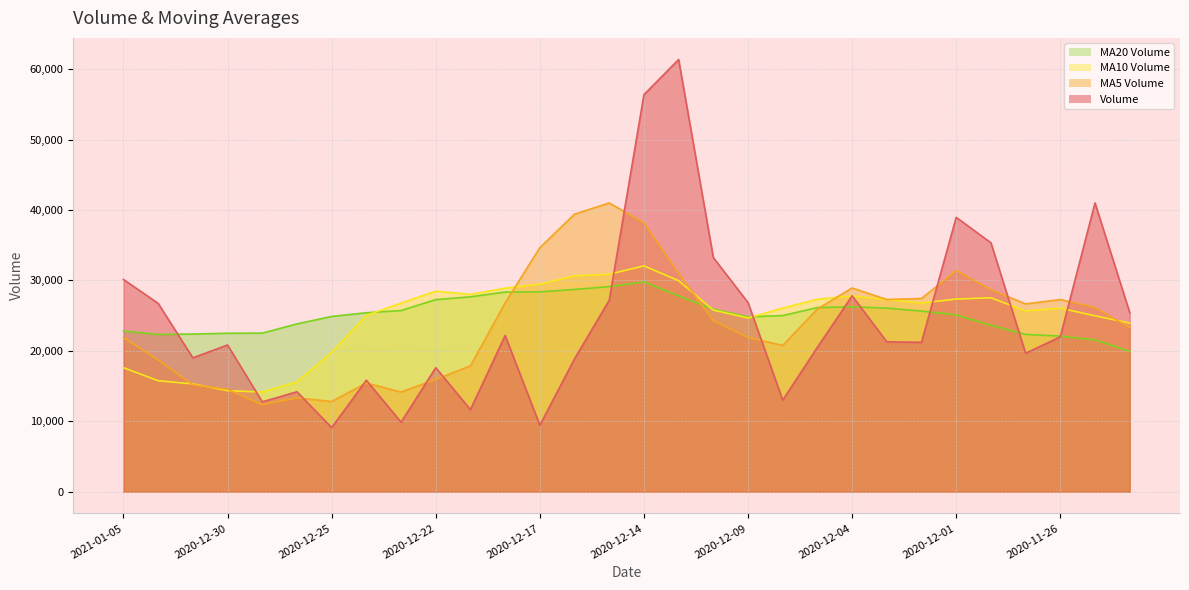

At which category does v_ma10 reach its first local peak?

2020-12-22